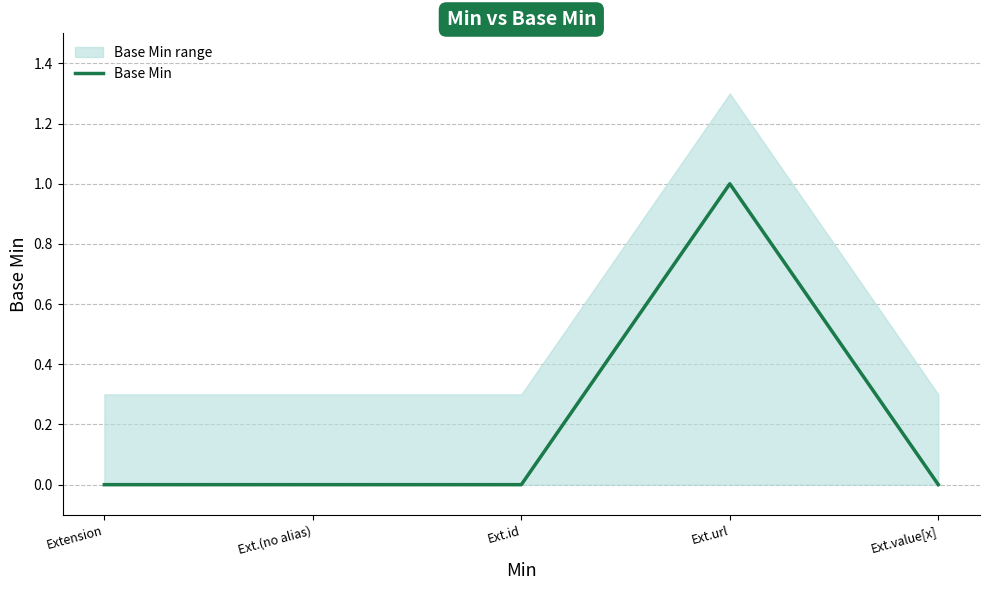

Reading left to right, what are all the values shown in this chart?

Extension=0	Ext.(no alias)=0	Ext.id=0	Ext.url=1	Ext.value[x]=0